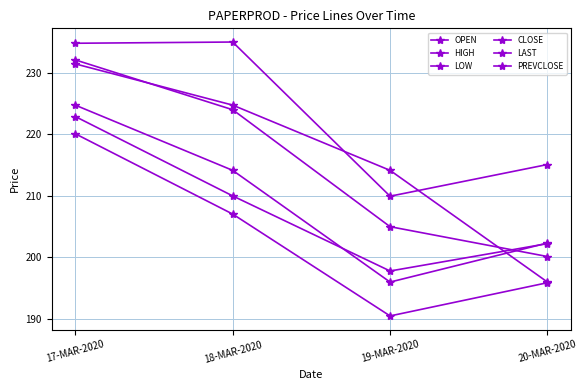

Which series has the largest total across all categories?

HIGH